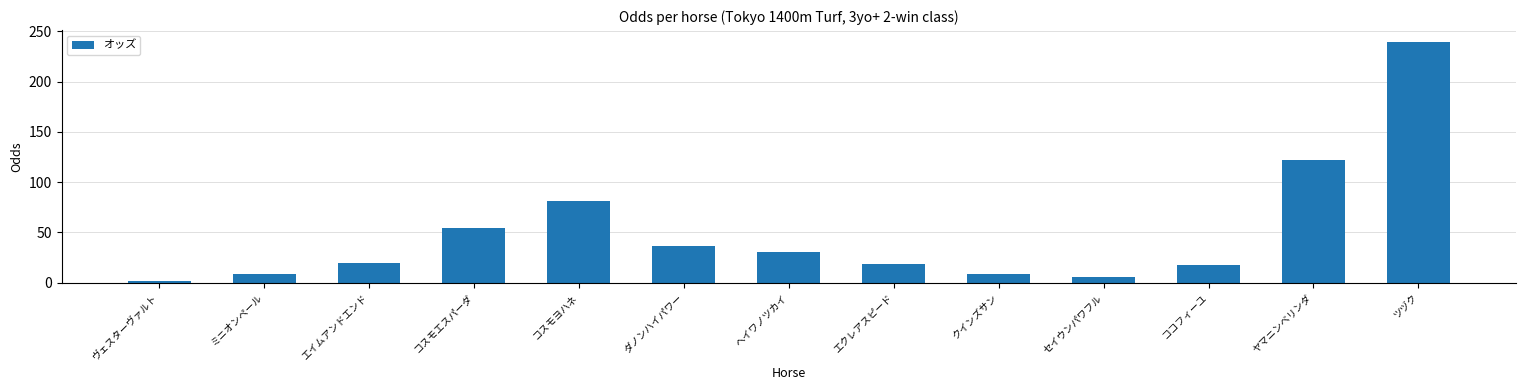

What is the change in value from ダノンハイパワー to ヘイワノツカイ?

-6.3